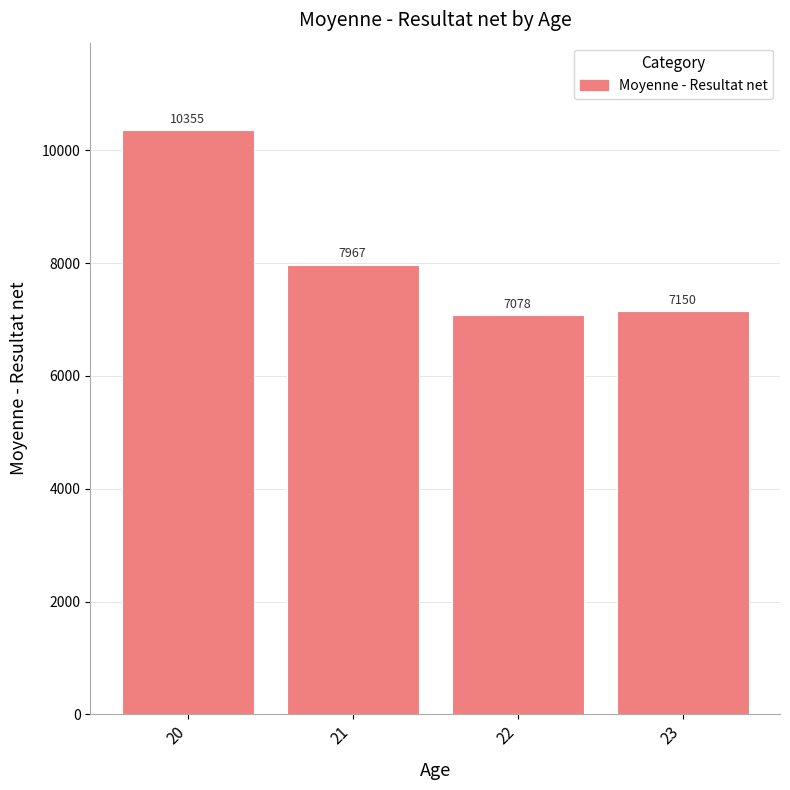

What is the smallest value displayed?

7078.0